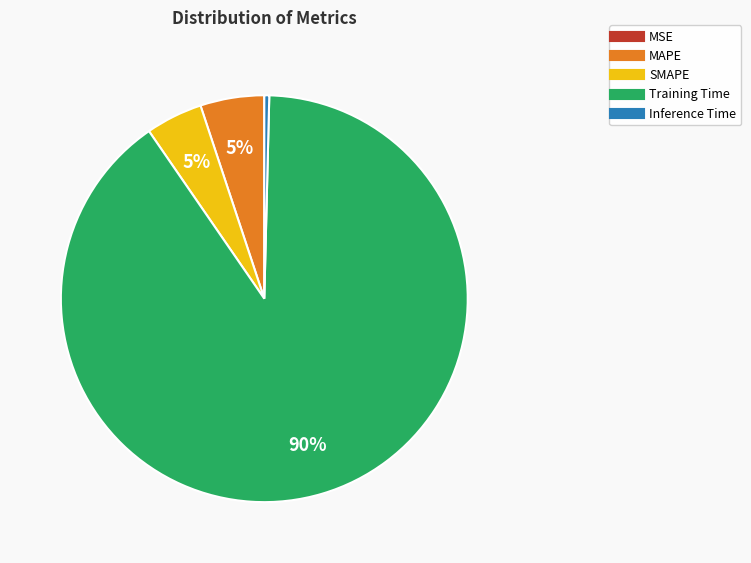

Which slice represents more than half of the pie?

Training Time